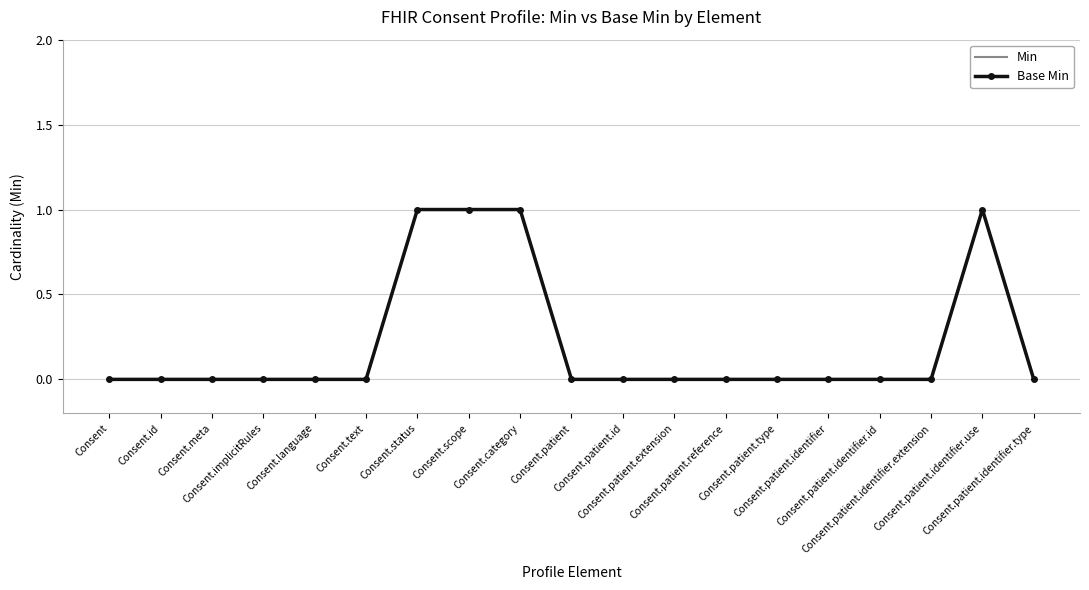

Reading left to right, extract all data points from this chart.

Min: Consent=0	Consent.id=0	Consent.meta=0	Consent.implicitRules=0	Consent.language=0	Consent.text=0	Consent.status=1	Consent.scope=1	Consent.category=1	Consent.patient=0	Consent.patient.id=0	Consent.patient.extension=0	Consent.patient.reference=0	Consent.patient.type=0	Consent.patient.identifier=0	Consent.patient.identifier.id=0	Consent.patient.identifier.extension=0	Consent.patient.identifier.use=1	Consent.patient.identifier.type=0
Base Min: Consent=0	Consent.id=0	Consent.meta=0	Consent.implicitRules=0	Consent.language=0	Consent.text=0	Consent.status=1	Consent.scope=1	Consent.category=1	Consent.patient=0	Consent.patient.id=0	Consent.patient.extension=0	Consent.patient.reference=0	Consent.patient.type=0	Consent.patient.identifier=0	Consent.patient.identifier.id=0	Consent.patient.identifier.extension=0	Consent.patient.identifier.use=1	Consent.patient.identifier.type=0